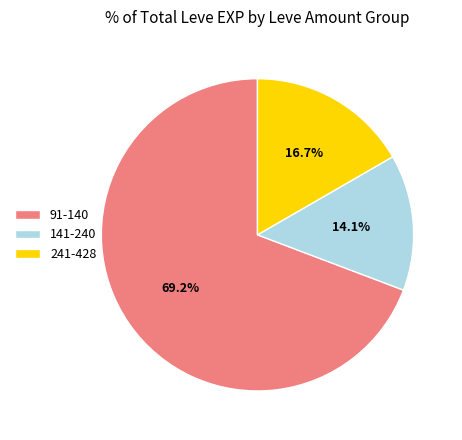

Which category has the smallest portion of the pie?

141-240